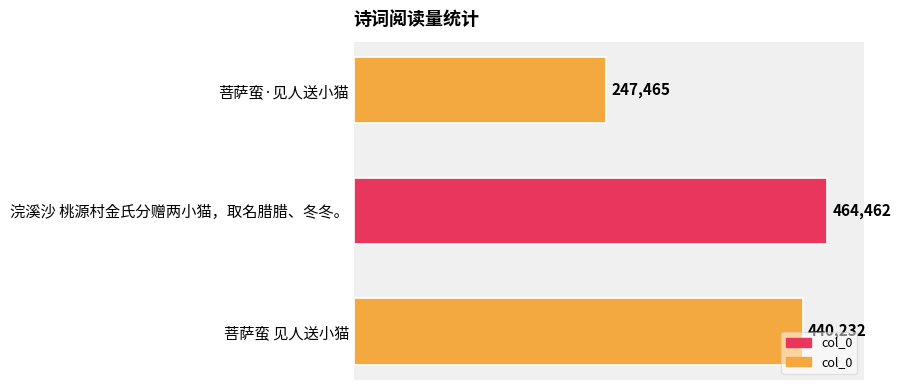

Reading bottom to top, transcribe all the data shown in this chart.

440232	464462	247465